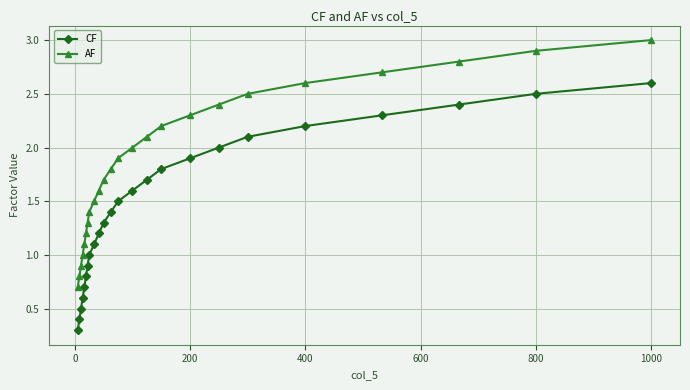

Rank the series by their maximum value, from highest to lowest.

AF, CF